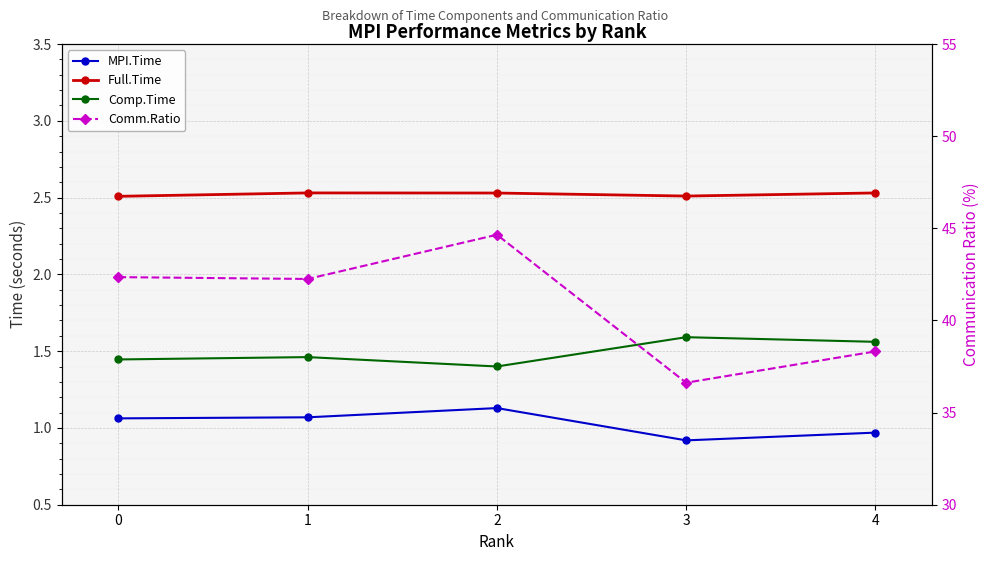

True or false: Full.Time has a value of 2.5 at 0.

True